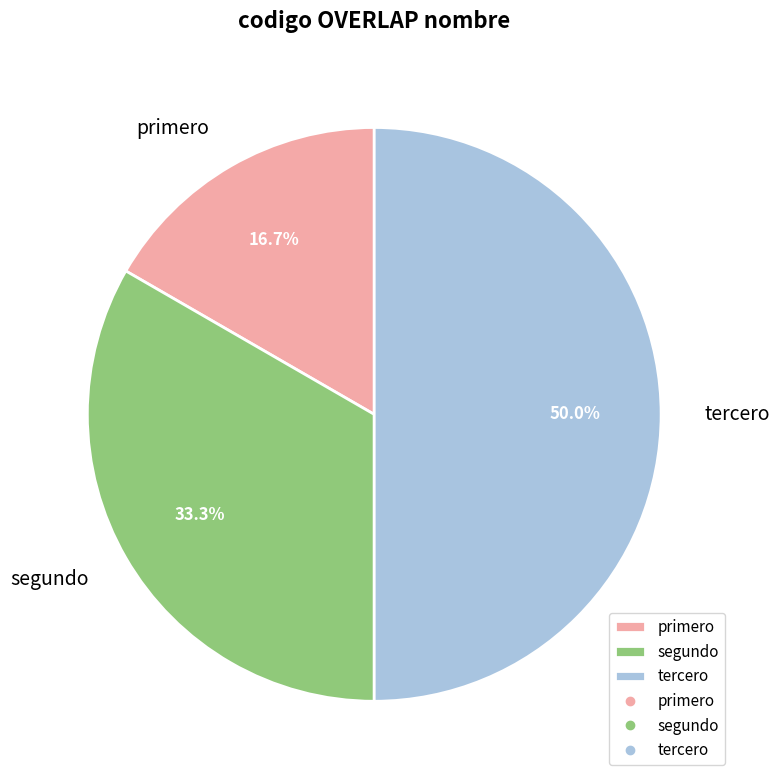

Rank the categories by value from highest to lowest.

tercero, segundo, primero